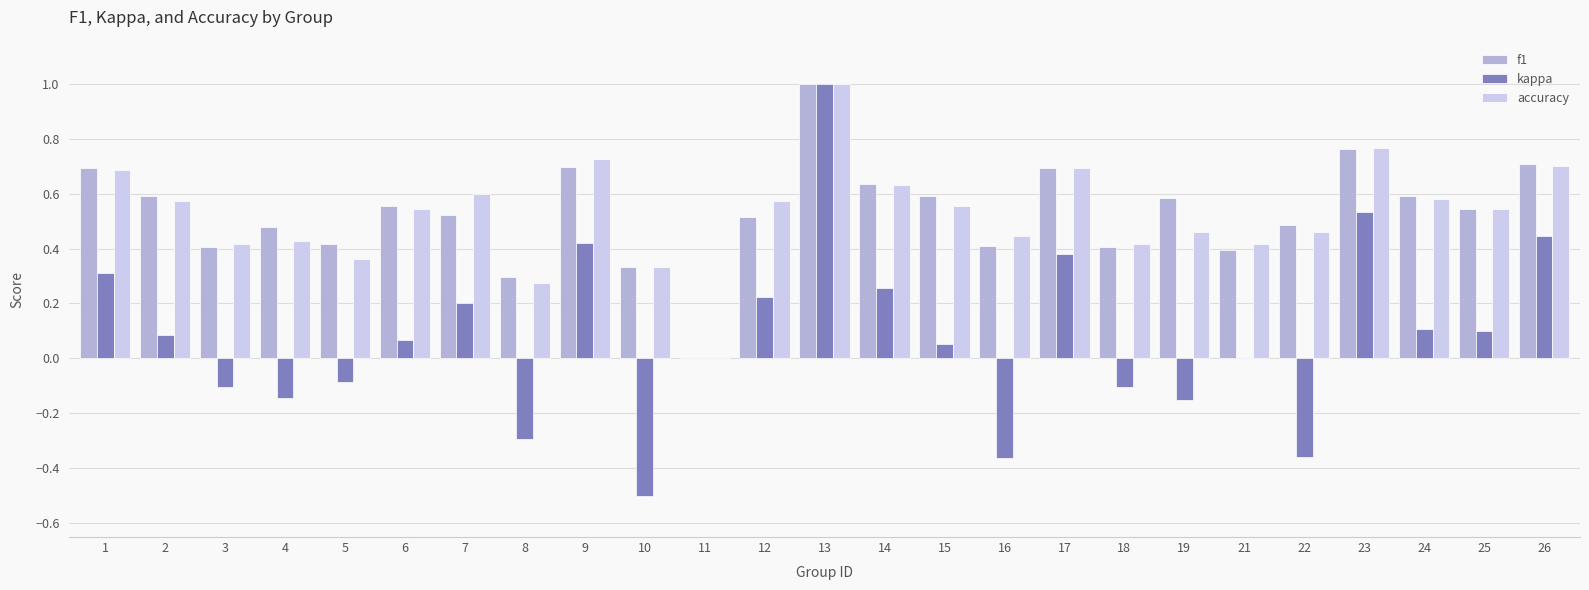

What is the greatest value displayed?

1.0